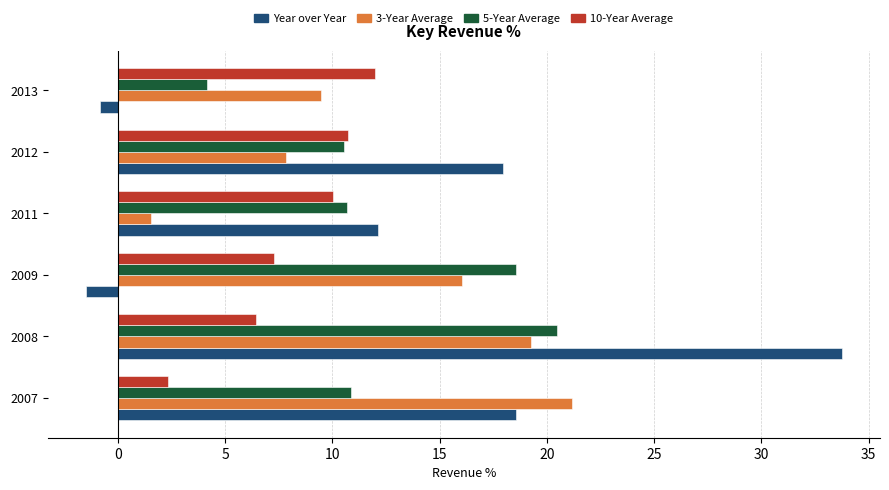

What is the sum of all Year over Year values?

80.1